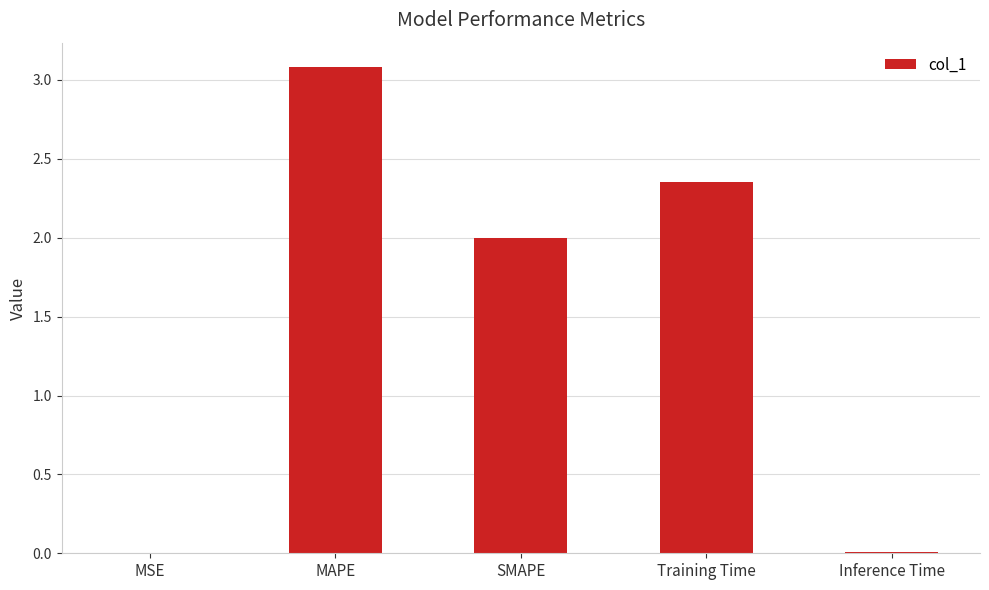

At which category does the chart reach its peak across all series?

MAPE